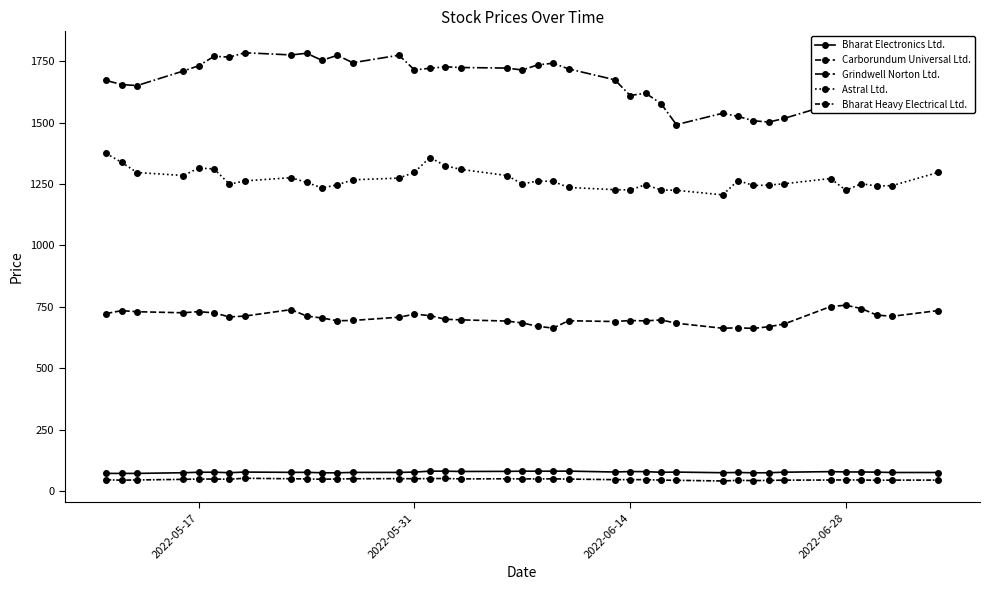

What is the difference between the second highest and second lowest values in the Bharat Heavy Electrical Ltd. series?

8.6